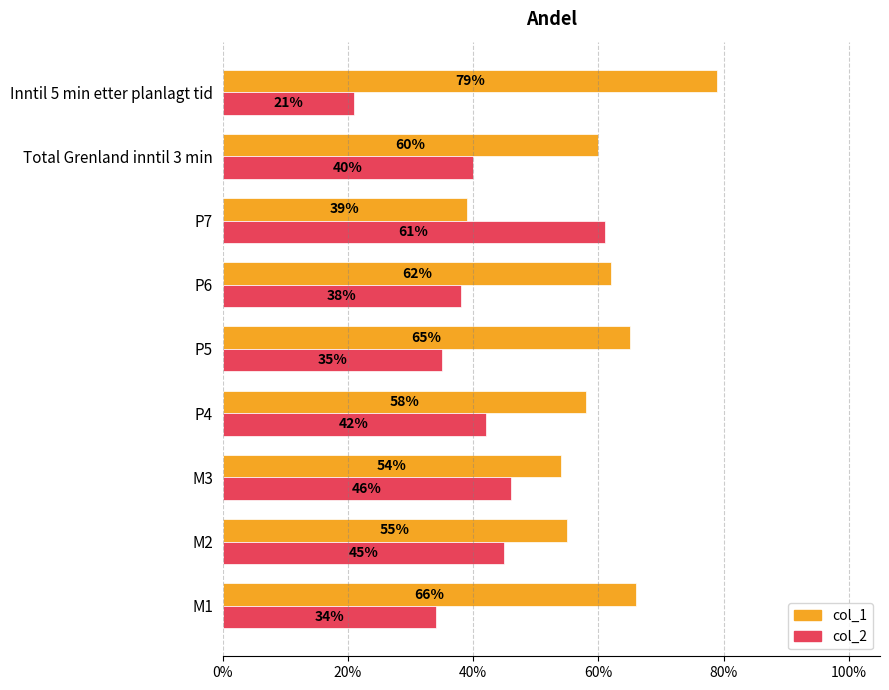

What are all the series names shown in the legend?

col_1, col_2